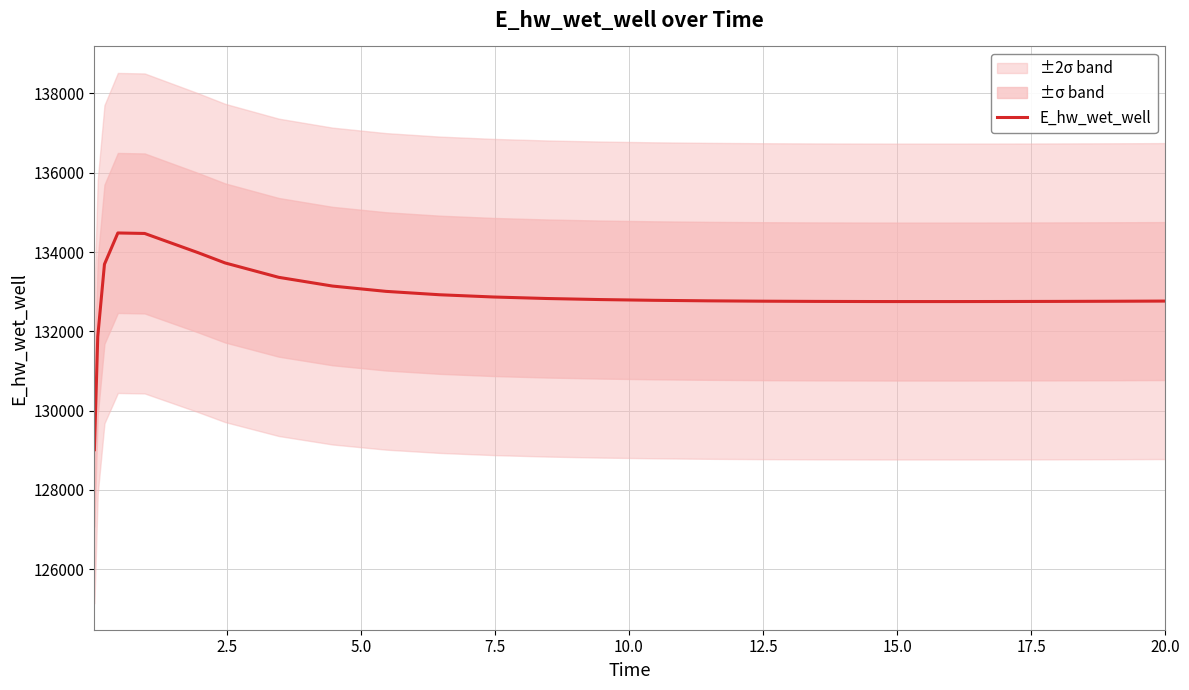

Does the chart have visible grid lines?

Yes